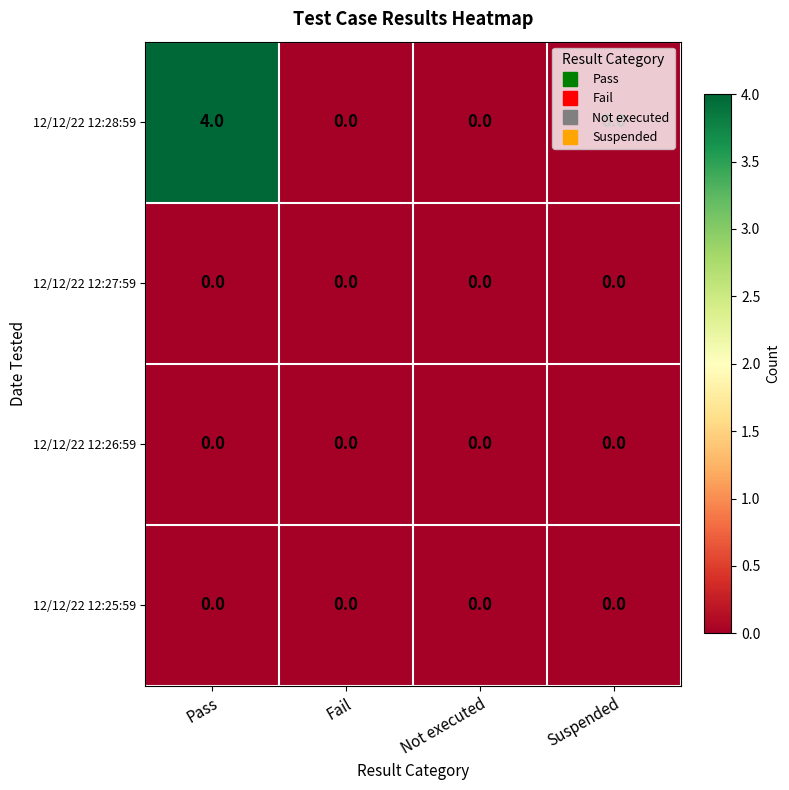

What is the greatest value displayed?

4